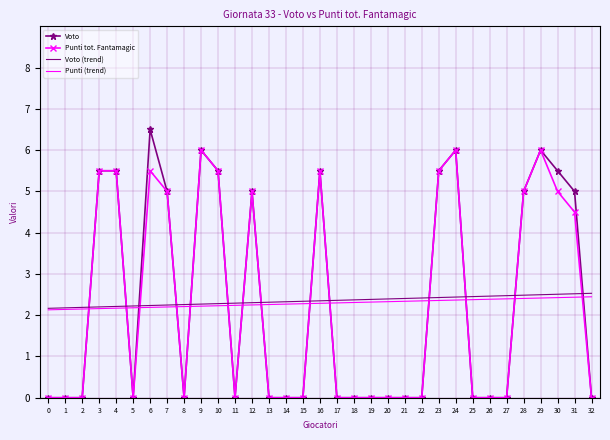

Read the Punti (trend) value at 21.

2.3